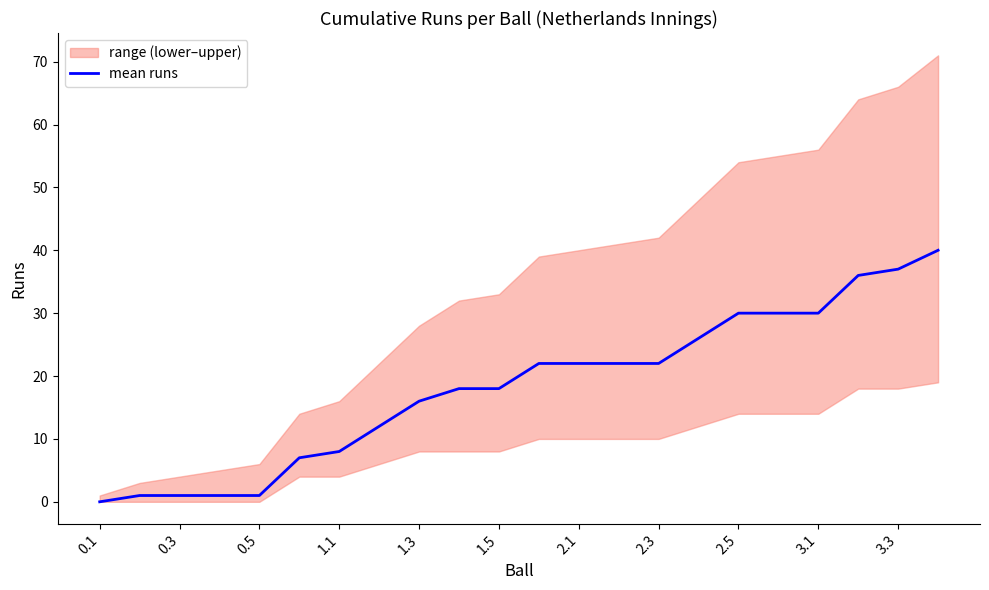

What is the maximum value for mean runs?

40